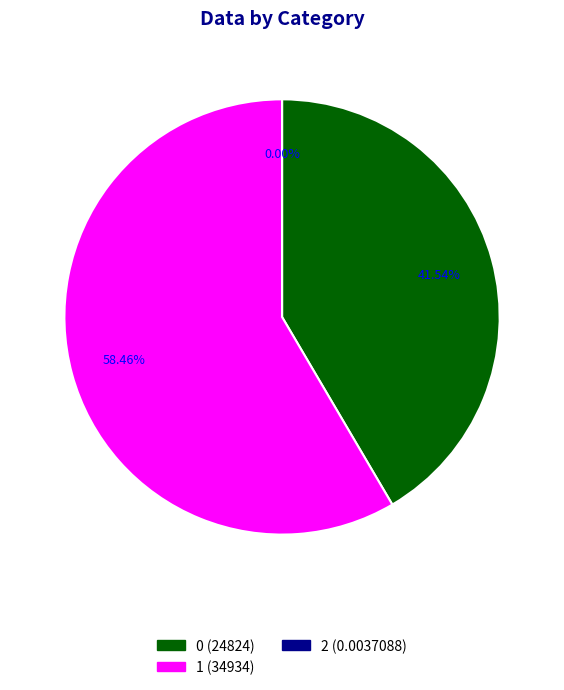

What is the largest slice in the pie chart?

1